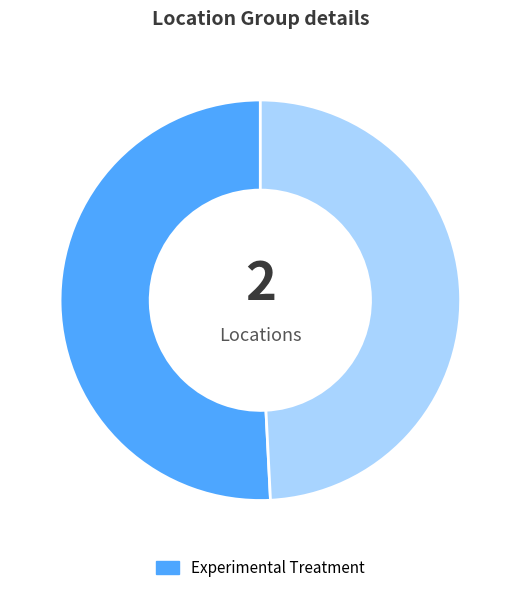

Does any single category account for the majority?

Yes